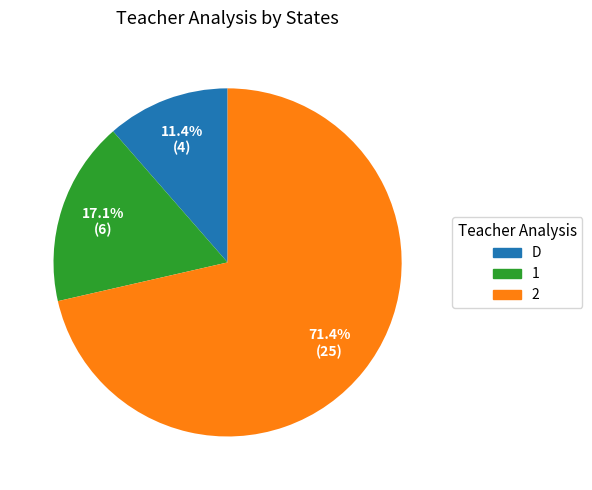

Is there any slice that represents more than half of the pie?

Yes